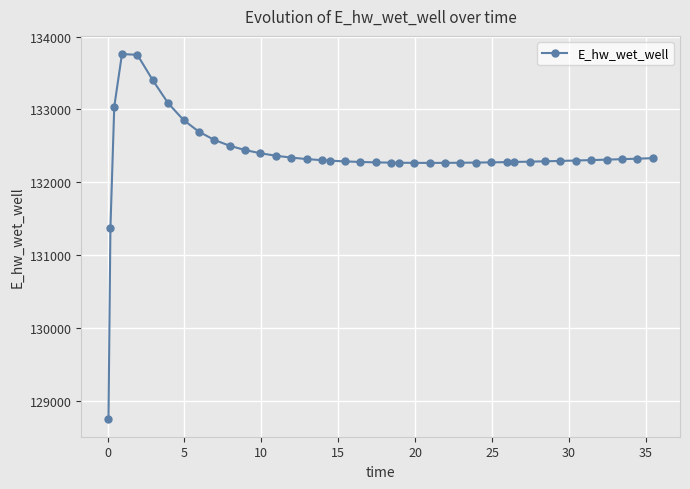

What is the average value?

132361.9